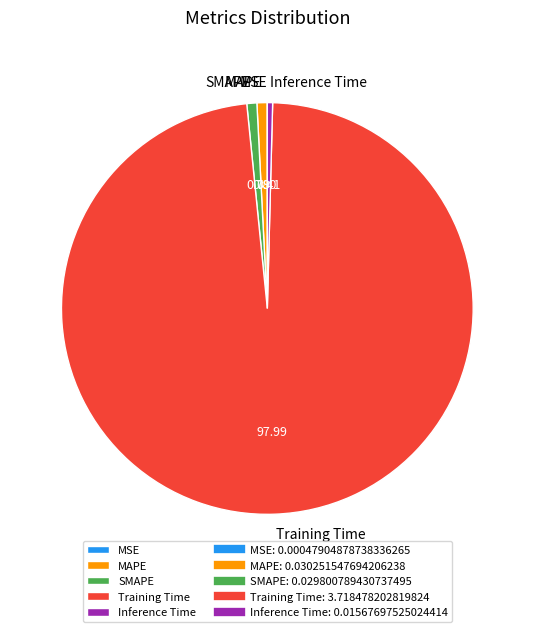

Which has a higher value, MAPE or Training Time?

Training Time